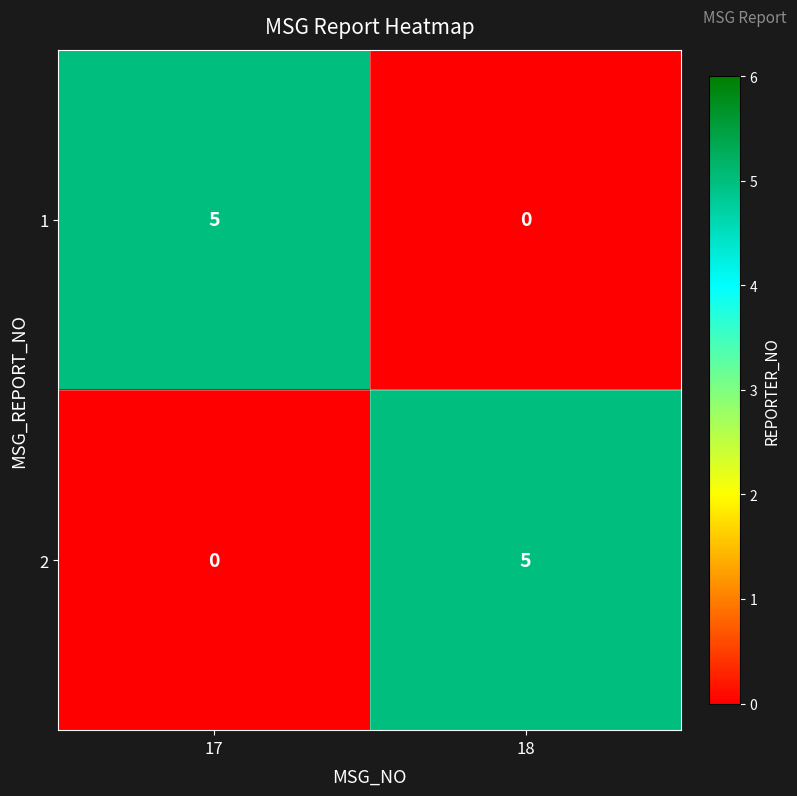

What is the maximum value shown in the chart?

5